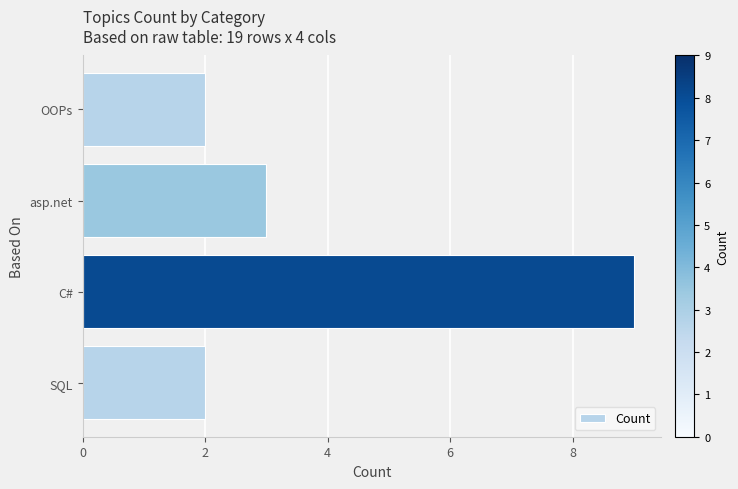

What is the sum of the values at C# and asp.net?

12